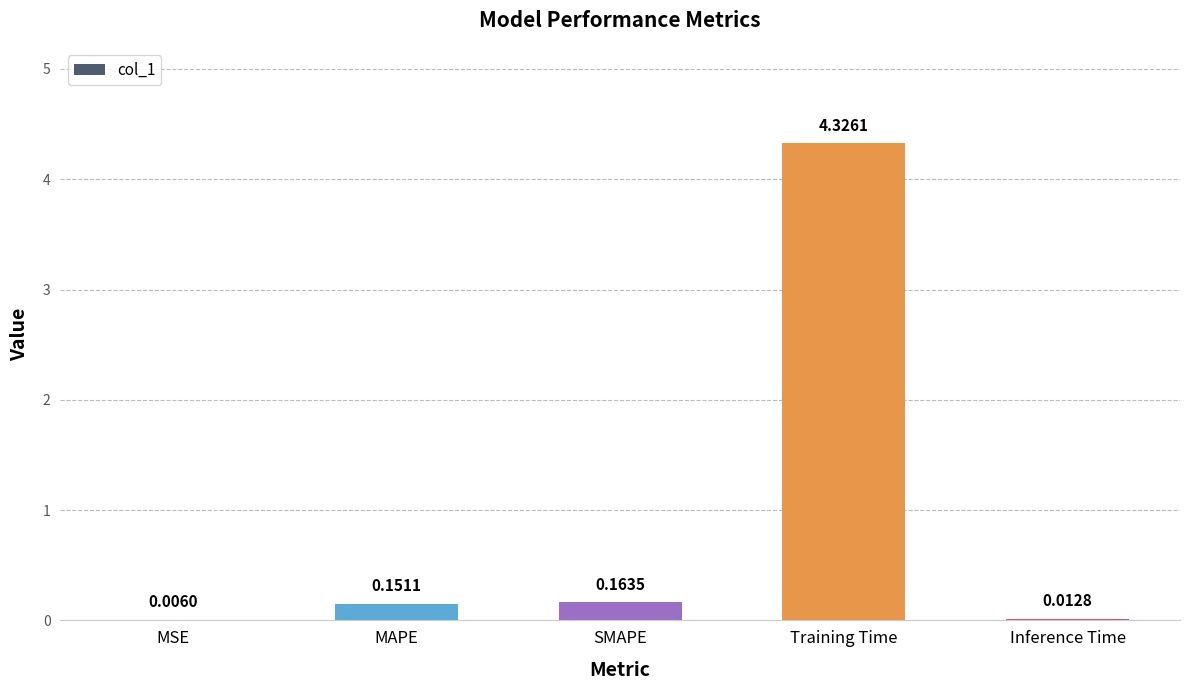

What is the change in value from MAPE to Training Time?

+4.2